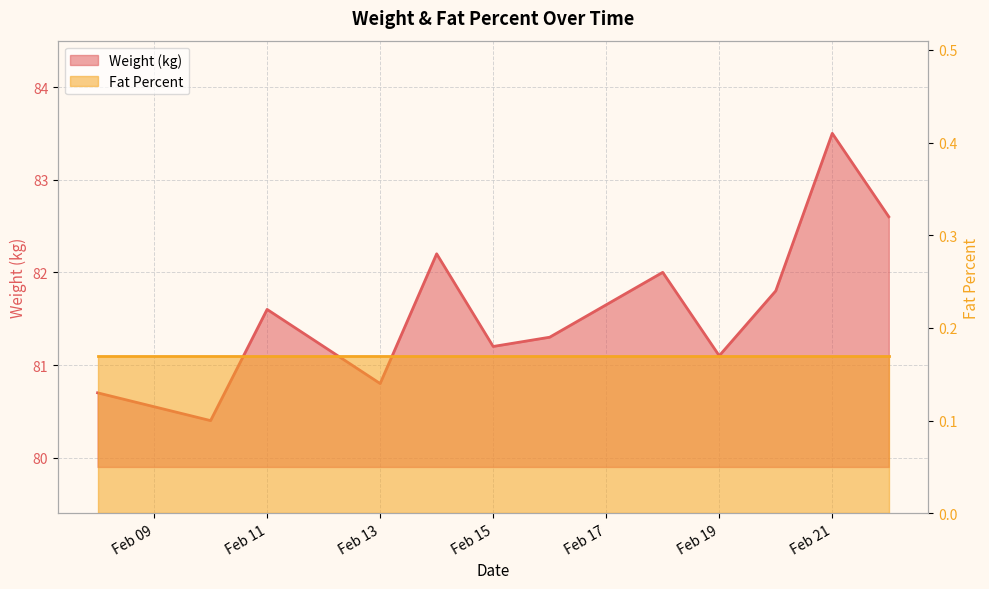

Is it true that the value at 2025-02-20 is 81.8?

True